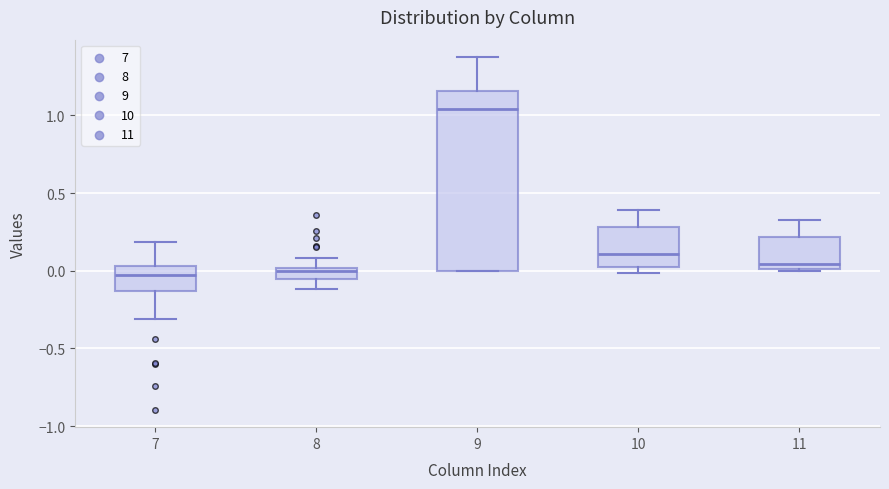

Which box is the tallest, from its lower edge to its upper edge?

9